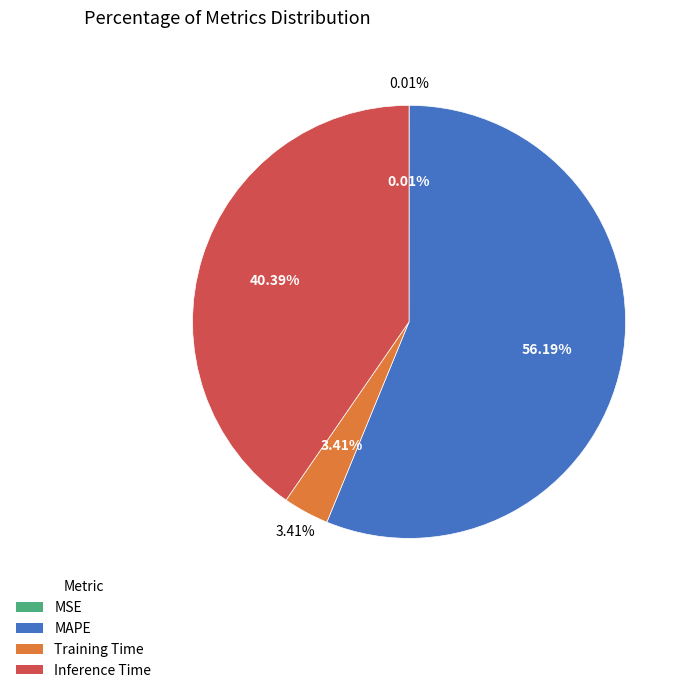

Which slice is the largest?

MAPE